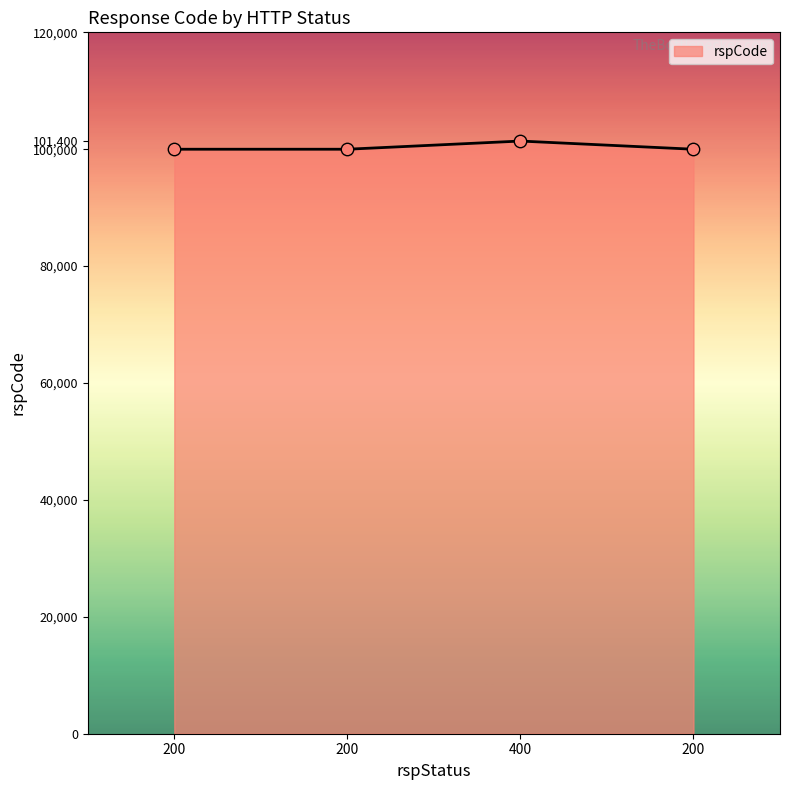

What is the ratio of the value at 200 to the value at 400?

1.0